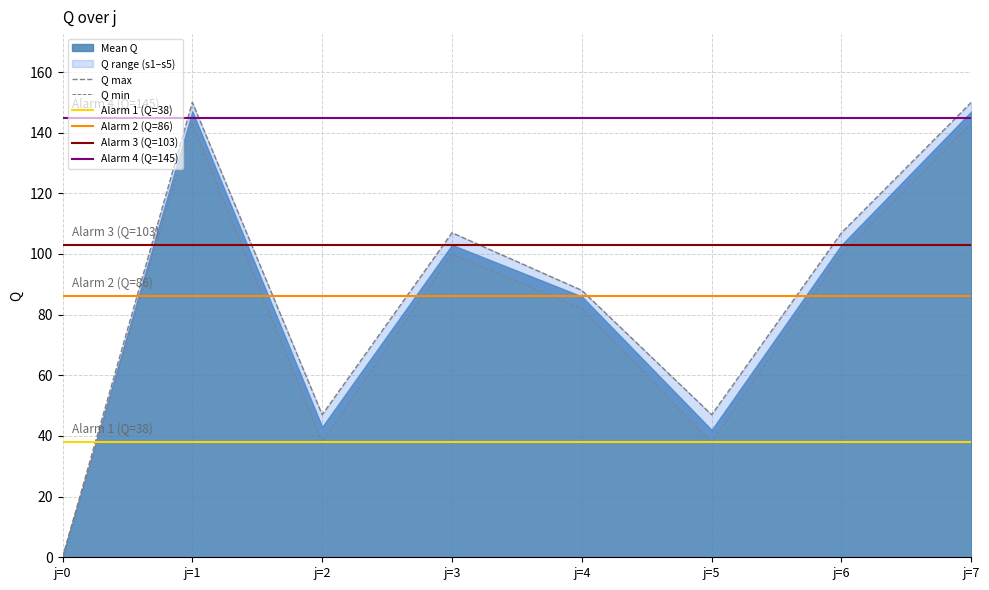

Rank the categories by s5 value from highest to lowest.

j=1, j=7, j=3, j=6, j=4, j=5, j=2, j=0